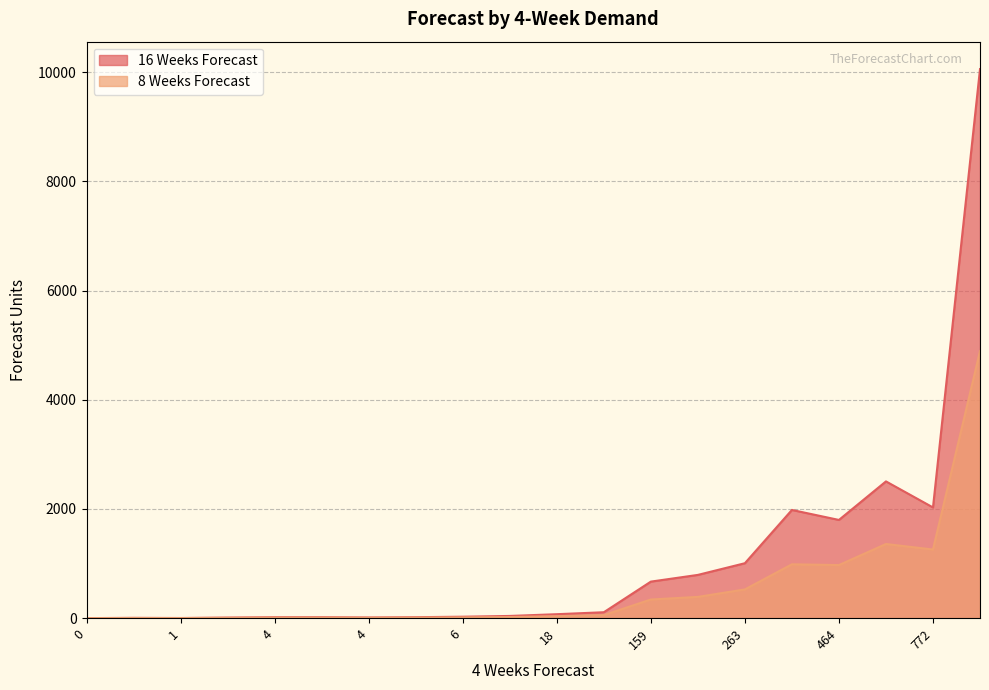

Which series changed the most between 14 and 19?

16 Weeks Forecast